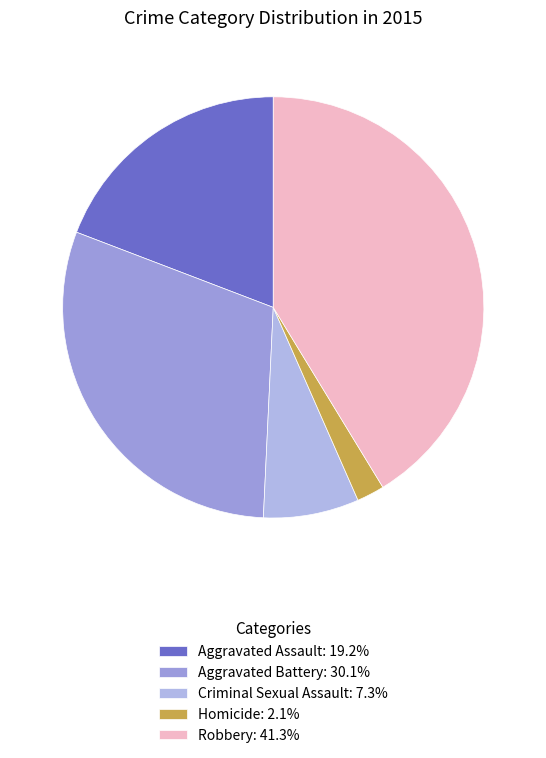

What is the largest slice in the pie chart?

Robbery